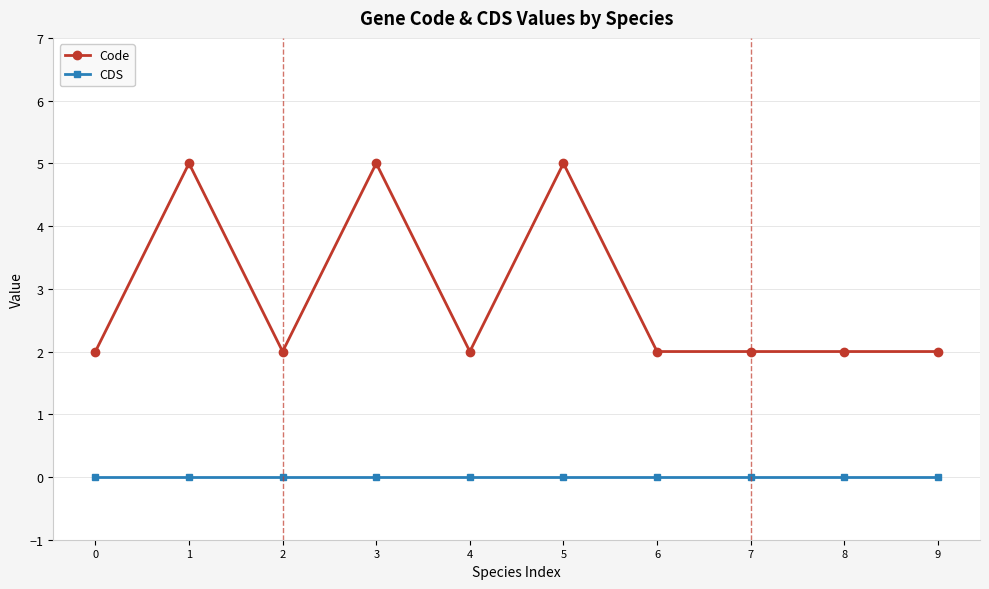

What is the greatest value displayed?

5